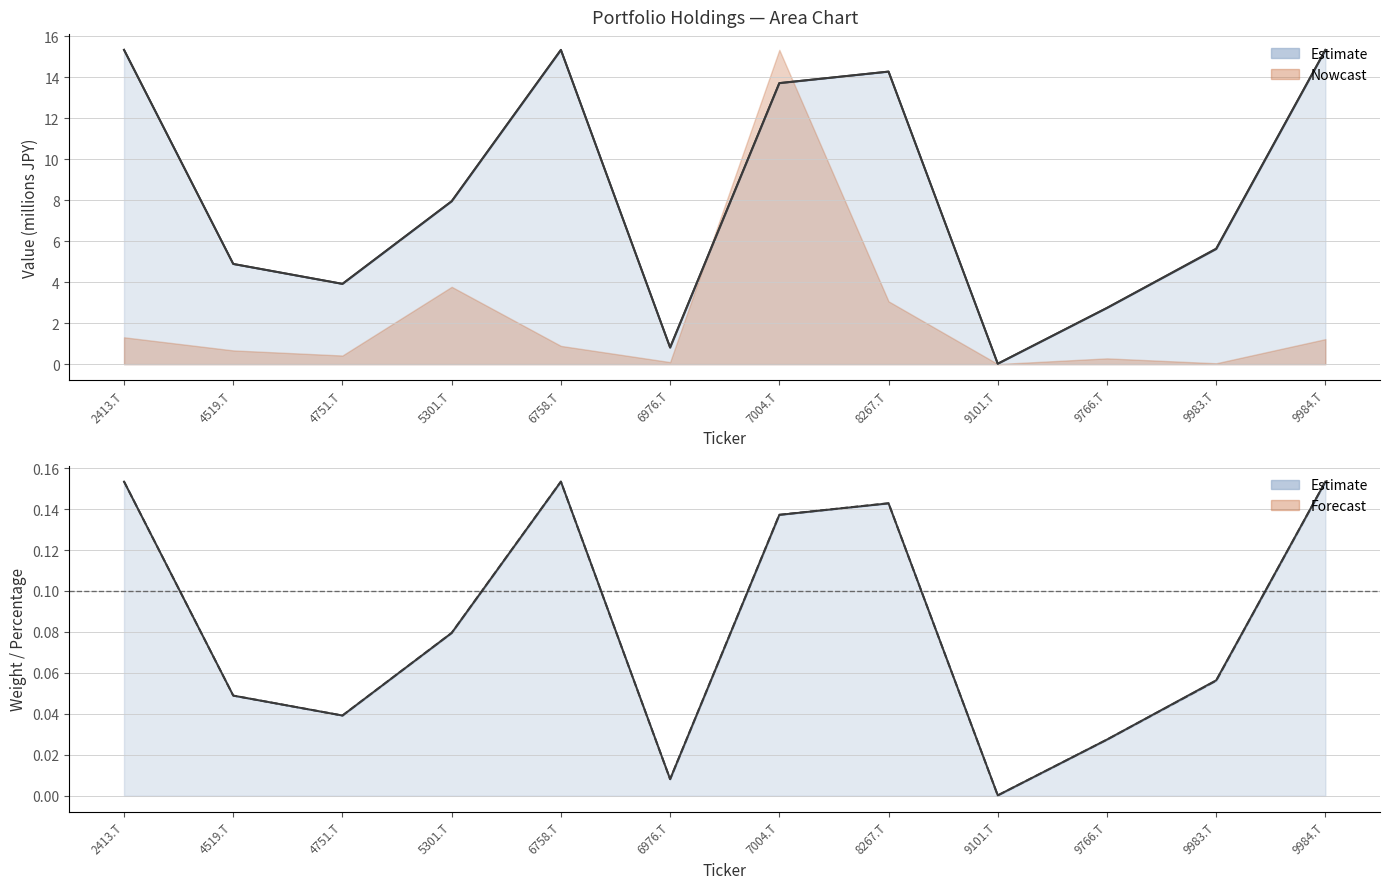

What is the label of the 1st point from the left?

2413.T